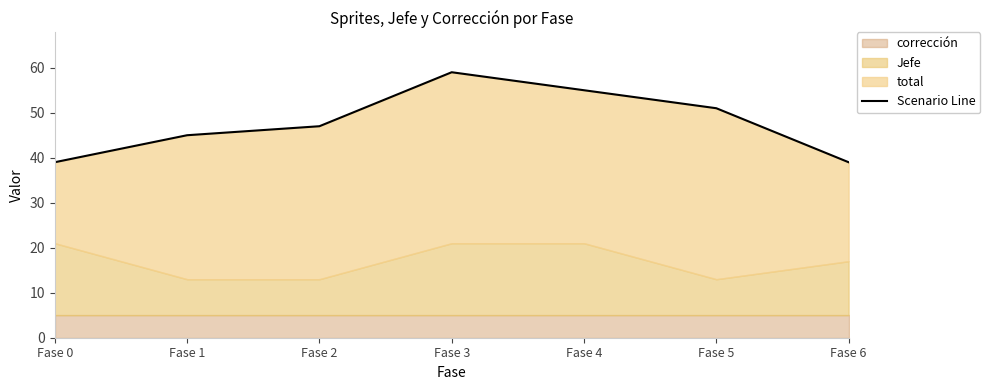

What is the difference between the second highest and second lowest values?

16